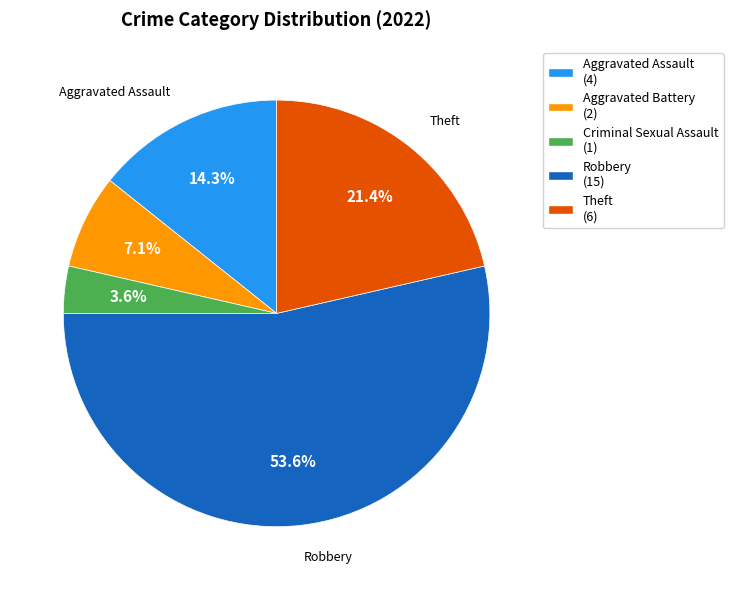

Which slice is the largest?

Robbery